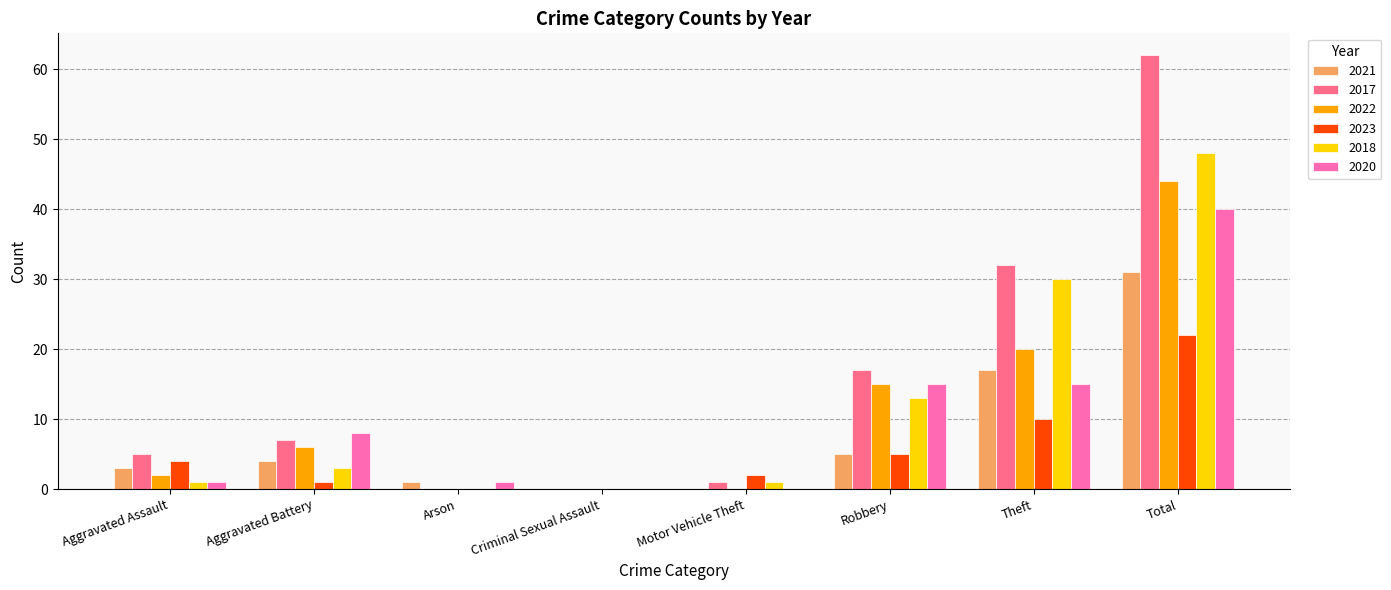

Reading left to right, extract all data points from this chart.

2021: Aggravated Assault=3	Aggravated Battery=4	Arson=1	Criminal Sexual Assault=0	Motor Vehicle Theft=0	Robbery=5	Theft=17	Total=31
2017: Aggravated Assault=5	Aggravated Battery=7	Arson=0	Criminal Sexual Assault=0	Motor Vehicle Theft=1	Robbery=17	Theft=32	Total=62
2022: Aggravated Assault=2	Aggravated Battery=6	Arson=0	Criminal Sexual Assault=0	Motor Vehicle Theft=0	Robbery=15	Theft=20	Total=44
2023: Aggravated Assault=4	Aggravated Battery=1	Arson=0	Criminal Sexual Assault=0	Motor Vehicle Theft=2	Robbery=5	Theft=10	Total=22
2018: Aggravated Assault=1	Aggravated Battery=3	Arson=0	Criminal Sexual Assault=0	Motor Vehicle Theft=1	Robbery=13	Theft=30	Total=48
2020: Aggravated Assault=1	Aggravated Battery=8	Arson=1	Criminal Sexual Assault=0	Motor Vehicle Theft=0	Robbery=15	Theft=15	Total=40